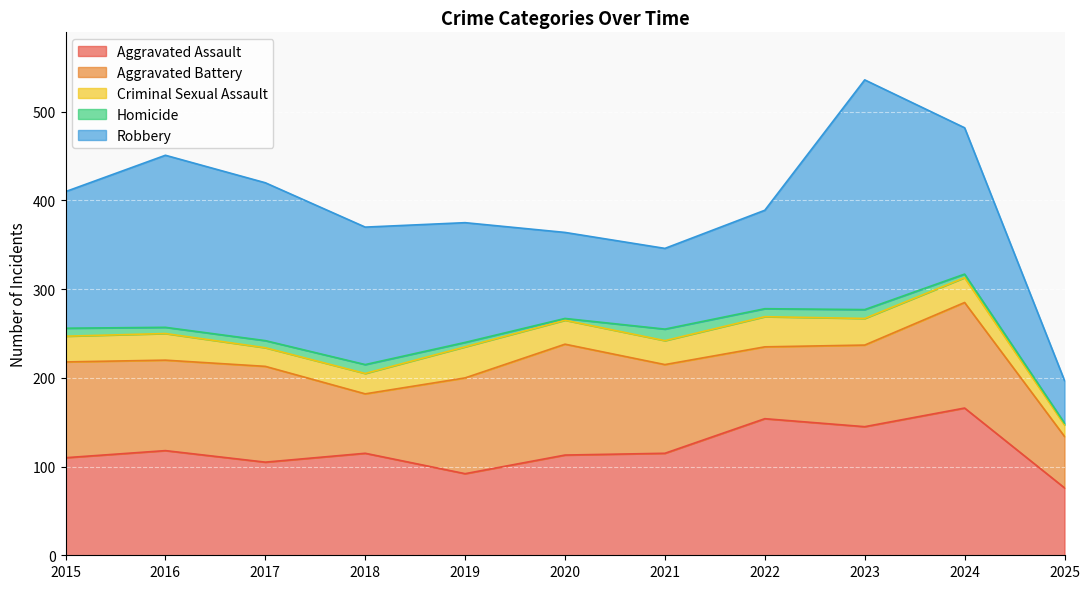

Is the value of Aggravated Assault at 2016 greater than the value of Aggravated Battery at 2024?

No